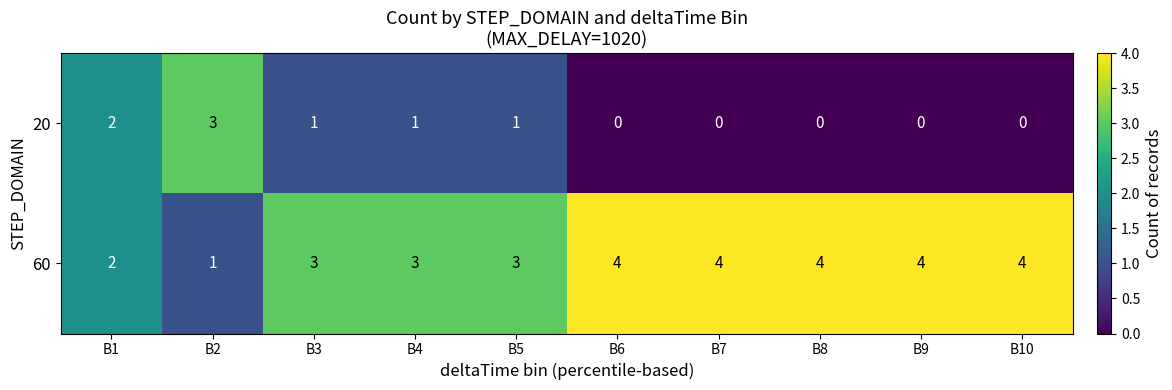

Reading left to right, what are all the values shown in this chart?

20: B1=2	B2=3	B3=1	B4=1	B5=1	B6=0	B7=0	B8=0	B9=0	B10=0
60: B1=2	B2=1	B3=3	B4=3	B5=3	B6=4	B7=4	B8=4	B9=4	B10=4